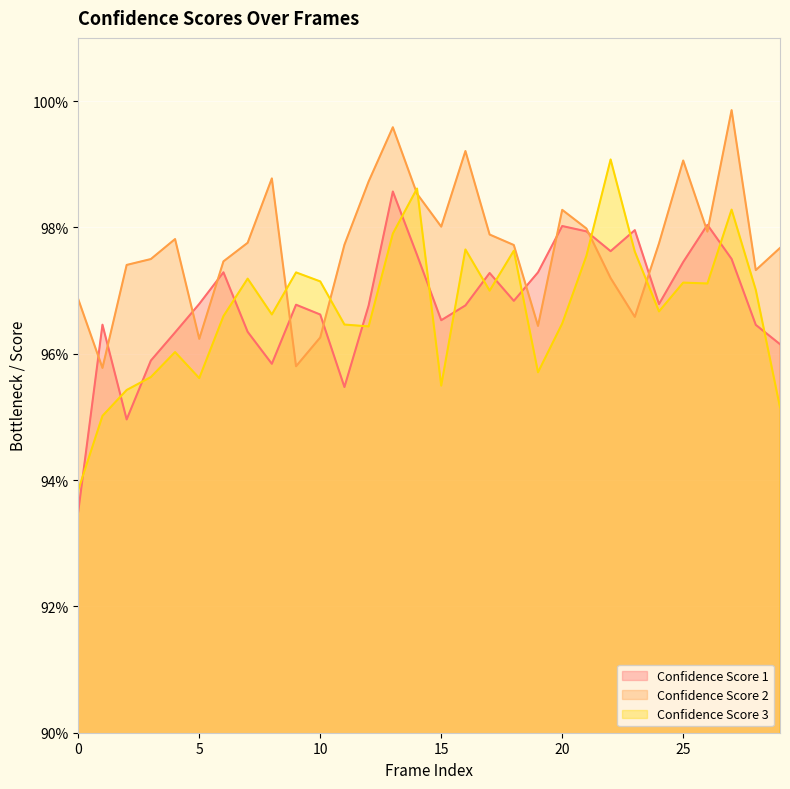

Between which two adjacent categories do Confidence Score 3 and Confidence Score 2 first intersect?

8 and 9